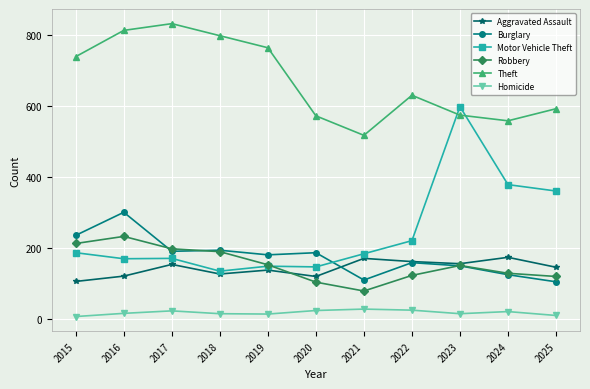

Which series has the largest range (max minus min)?

Motor Vehicle Theft